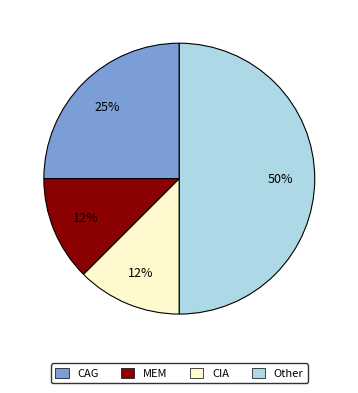

To the nearest percent, what is the average slice percentage?

25%